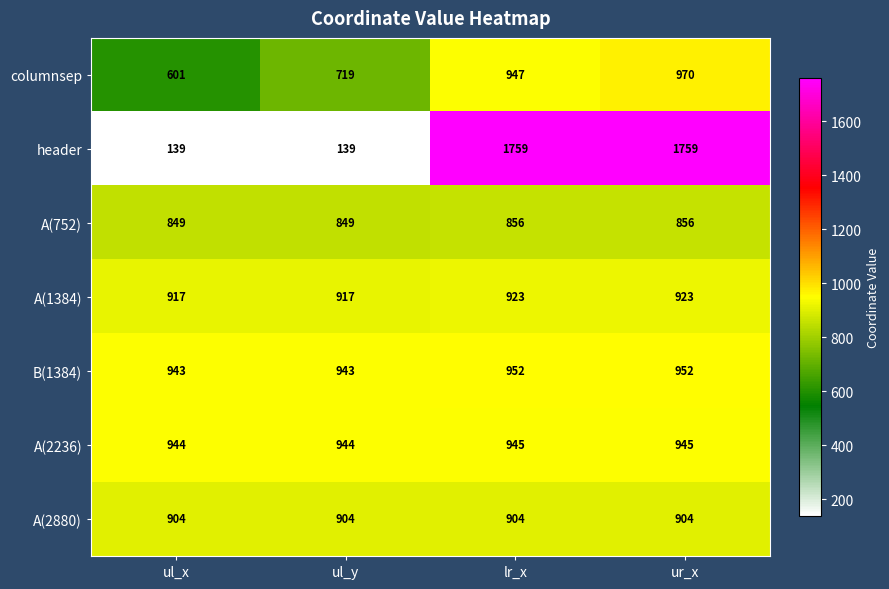

Is it true that columnsep equals 204 at ur_x?

False